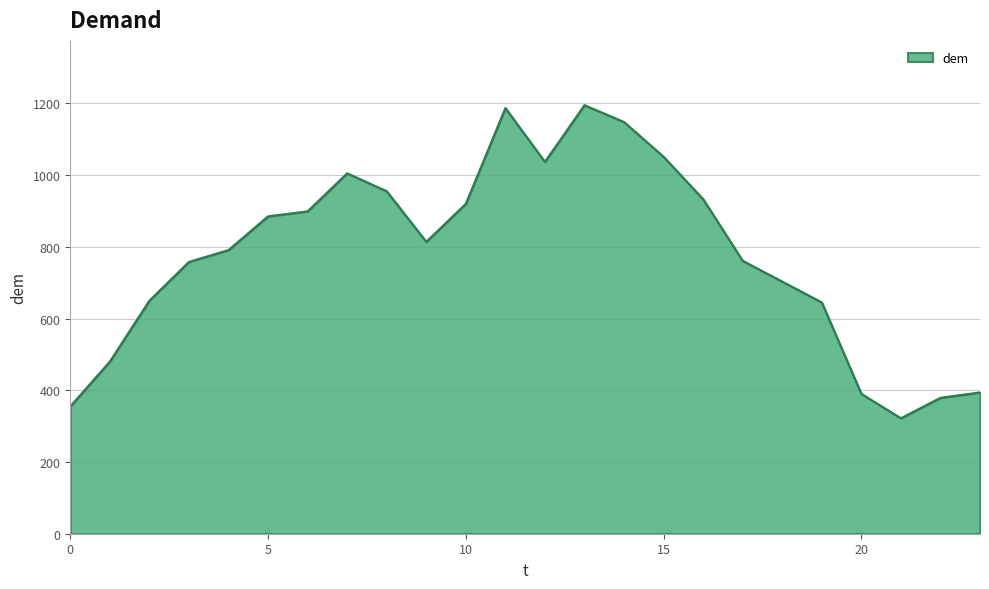

What is the difference between the maximum and minimum values?

873